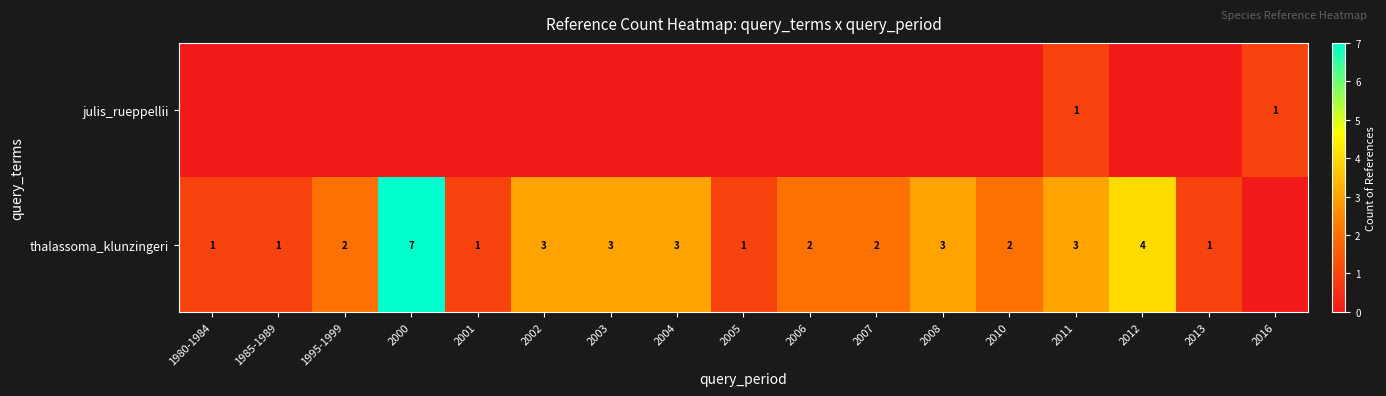

What is the sum of the thalassoma_klunzingeri values at 2005 and 2011?

4